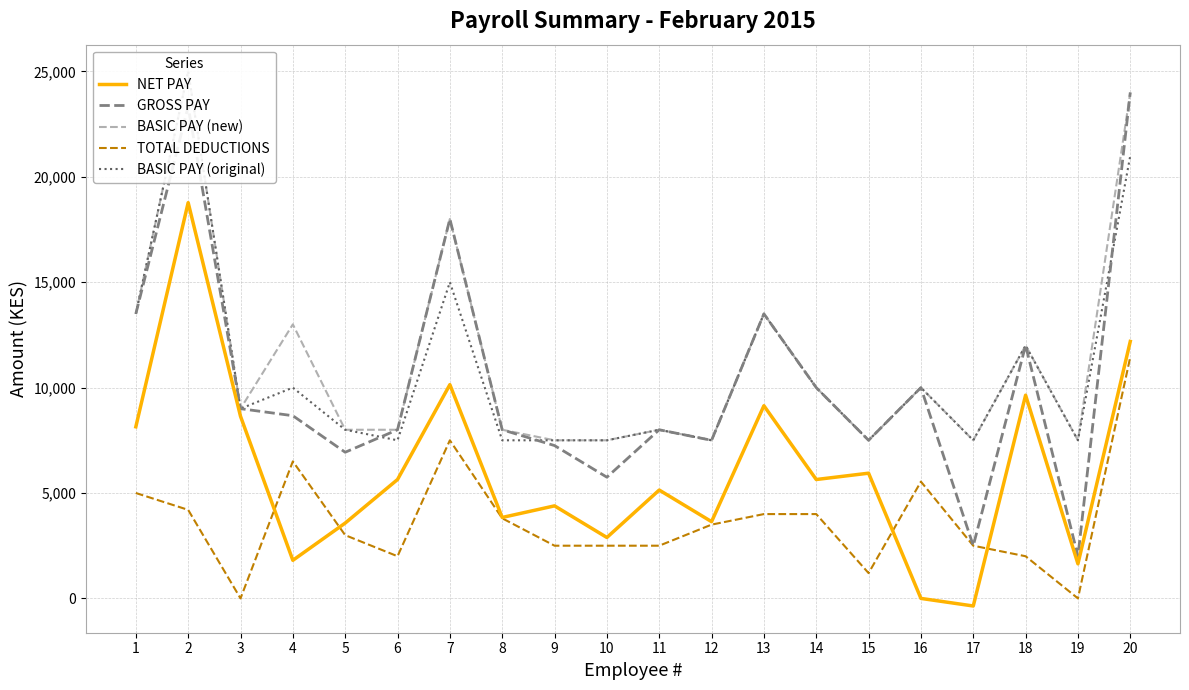

True or false: BASIC PAY (new) and BASIC PAY (original) intersect in this chart.

False